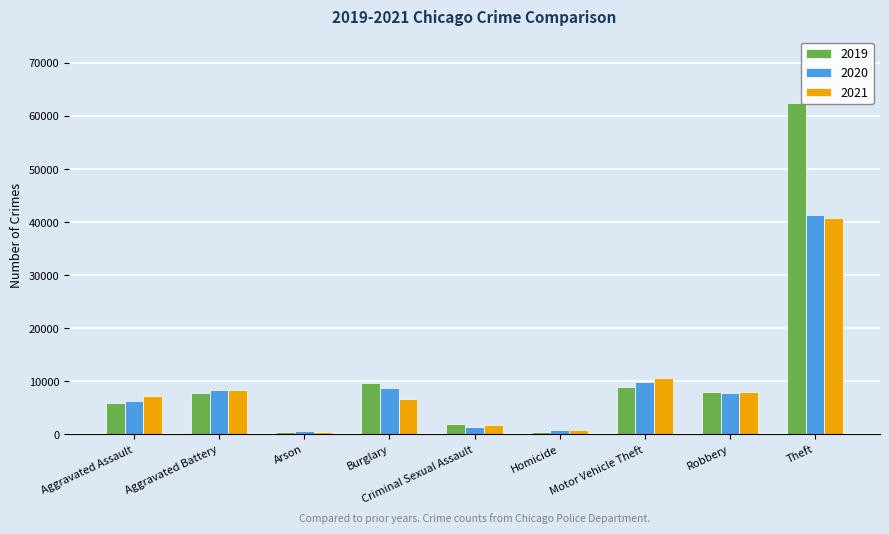

What value does the 2021 series have at Robbery?

7920